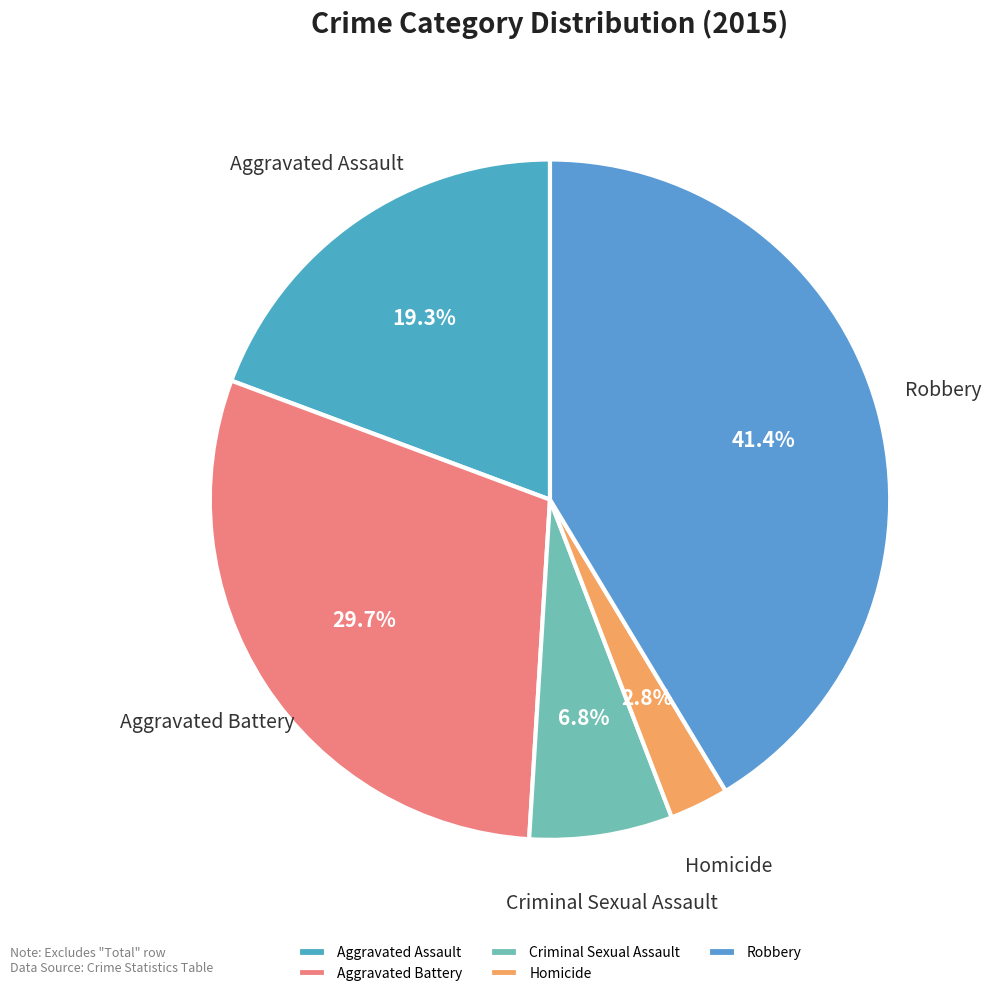

To the nearest percent, what percentage of the pie is Criminal Sexual Assault?

7%